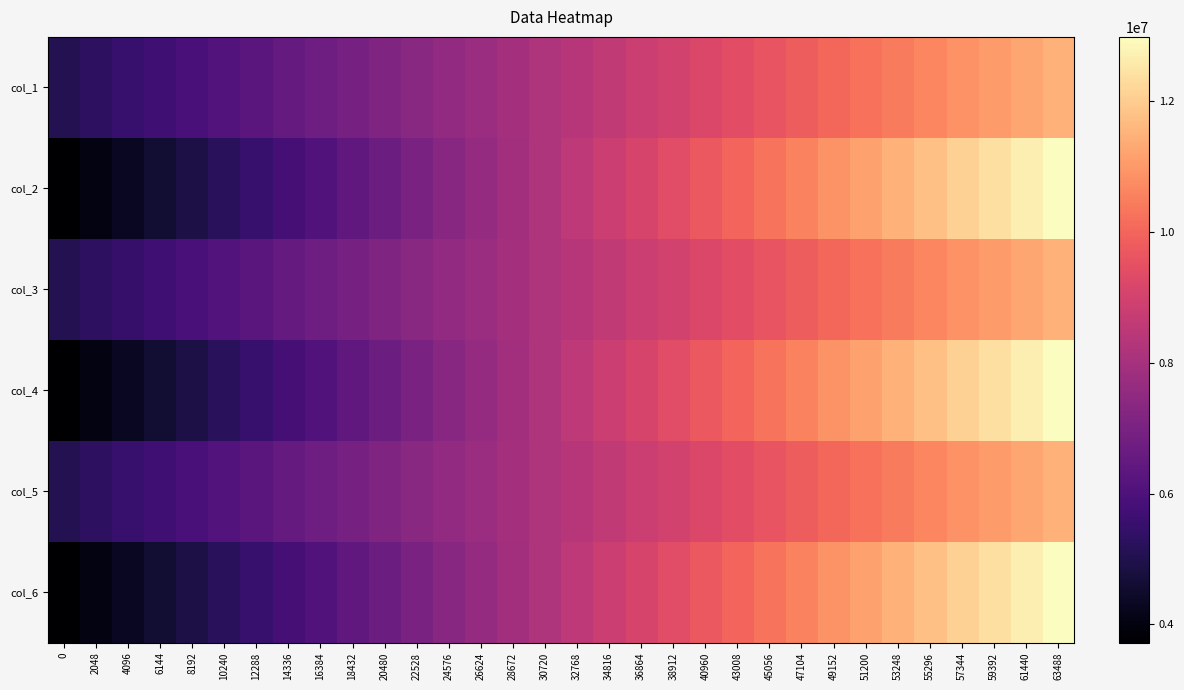

Reading right to left, transcribe all the data shown in this chart.

col_1: 63488=11472841	61440=11265806	59392=11059301	57344=10852654	55296=10646269	53248=10440351	51200=10233811	49152=10026890	47104=9821495	45056=9616646	43008=9409237	40960=9203069	38912=8995846	36864=8788796	34816=8584130	32768=8378339	30720=8170960	28672=7964629	26624=7760205	24576=7552190	22528=7344988	20480=7141493	18432=6935037	16384=6728510	14336=6522913	12288=6316292	10240=6110484	8192=5904393	6144=5697835	4096=5492519	2048=5287070	0=5079725
col_2: 63488=12983217	61440=12684414	59392=12385731	57344=12086857	55296=11787961	53248=11489083	51200=11190092	49152=10891147	47104=10592040	45056=10293005	43008=9993875	40960=9694799	38912=9395690	36864=9096643	34816=8797465	32768=8498363	30720=8199301	28672=7900178	26624=7601084	24576=7301956	22528=7002883	20480=6703781	18432=6404757	16384=6105720	14336=5806695	12288=5507810	10240=5209266	8192=4910918	6144=4612680	4096=4314589	2048=4016492	0=3718431
col_3: 63488=11472049	61440=11264748	59392=11060404	57344=10851617	55296=10646459	53248=10440682	51200=10234745	49152=10027193	47104=9820853	45056=9614909	43008=9408871	40960=9201984	38912=8994341	36864=8790628	34816=8584015	32768=8377087	30720=8170930	28672=7966402	26624=7759033	24576=7553773	22528=7348976	20480=7139812	18432=6932972	16384=6727847	14336=6520599	12288=6314239	10240=6108871	8192=5903879	6144=5696996	4096=5490815	2048=5284337	0=5081178
col_4: 63488=12983206	61440=12684416	59392=12385733	57344=12086851	55296=11787957	53248=11489084	51200=11190088	49152=10891136	47104=10592054	45056=10292981	43008=9993871	40960=9694801	38912=9395682	36864=9096628	34816=8797462	32768=8498342	30720=8199297	28672=7900210	26624=7601096	24576=7301968	22528=7002890	20480=6703770	18432=6404734	16384=6105714	14336=5806689	12288=5507820	10240=5209267	8192=4910909	6144=4612683	4096=4314594	2048=4016509	0=3718459
col_5: 63488=11472726	61440=11266319	59392=11060316	57344=10853609	55296=10647430	53248=10439533	51200=10235849	49152=10027949	47104=9821580	45056=9616228	43008=9408380	40960=9202955	38912=8996713	36864=8790223	34816=8584539	32768=8377091	30720=8173410	28672=7964320	26624=7760201	24576=7552776	22528=7345365	20480=7139494	18432=6935746	16384=6726635	14336=6521648	12288=6315934	10240=6110575	8192=5903392	6144=5696958	4096=5492630	2048=5285363	0=5080710
col_6: 63488=12983206	61440=12684383	59392=12385723	57344=12086852	55296=11787944	53248=11489070	51200=11190098	49152=10891113	47104=10592048	45056=10292990	43008=9993861	40960=9694792	38912=9395682	36864=9096623	34816=8797472	32768=8498349	30720=8199292	28672=7900193	26624=7601107	24576=7301955	22528=7002863	20480=6703774	18432=6404772	16384=6105710	14336=5806698	12288=5507833	10240=5209255	8192=4910900	6144=4612683	4096=4314572	2048=4016513	0=3718486